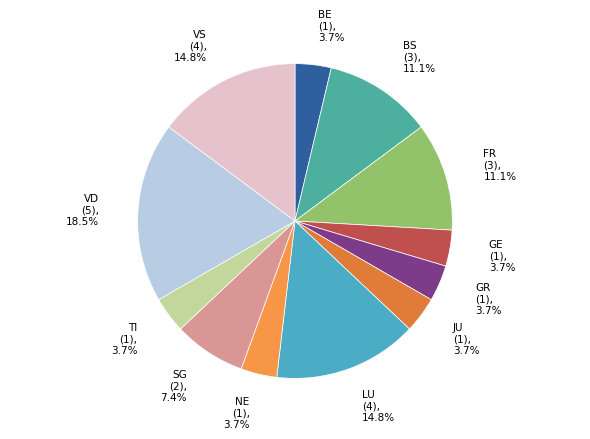

To the nearest percent, what portion does TI represent?

4%